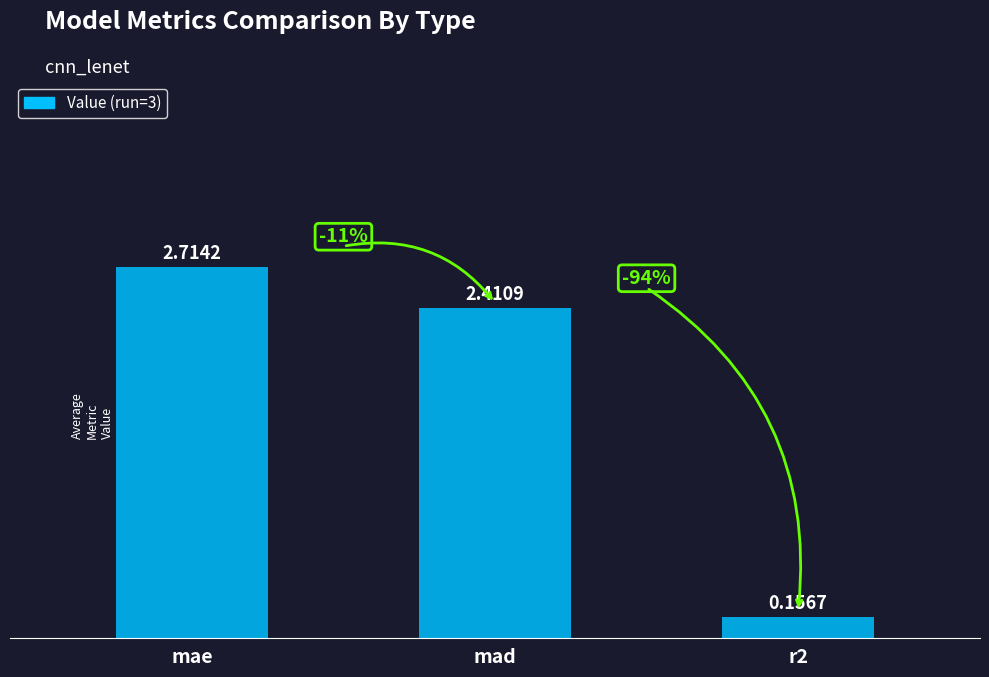

What is the sum of the values at mae and r2?

2.9